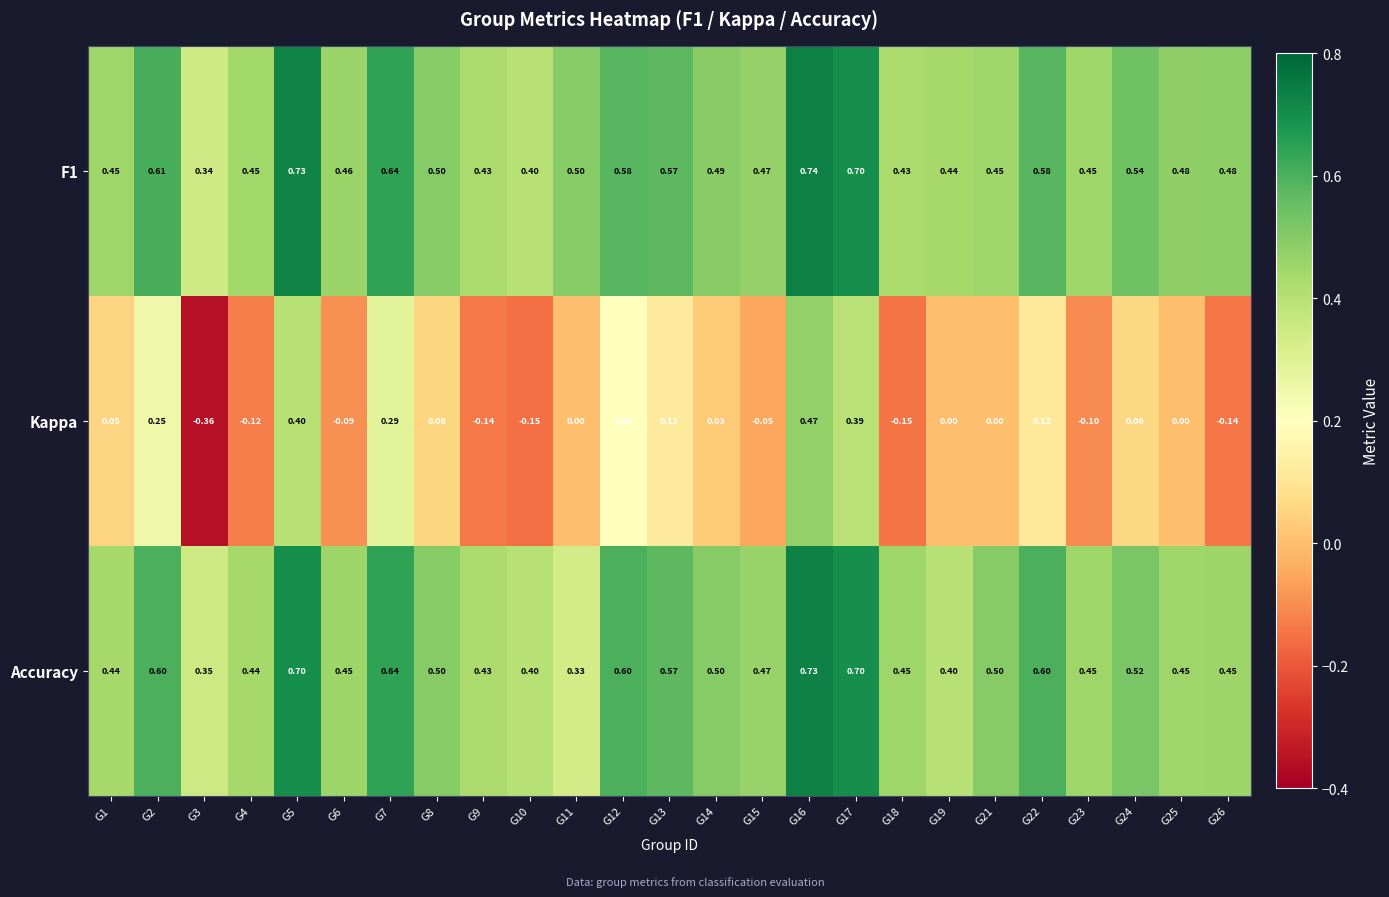

Which series has the widest spread of values?

Kappa